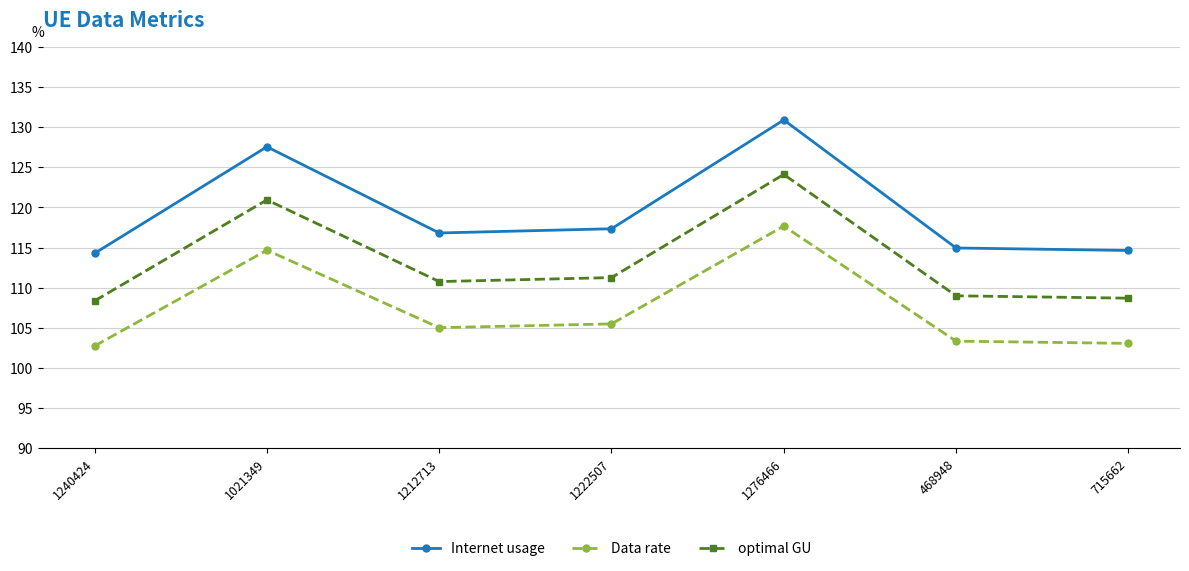

Reading left to right, extract all data points from this chart.

Internet usage: 114.3	127.6	116.8	117.3	130.9	114.9	114.6
Data rate: 102.7	114.7	105.0	105.5	117.7	103.3	103.0
optimal GU: 108.3	121.0	110.7	111.2	124.1	109.0	108.7